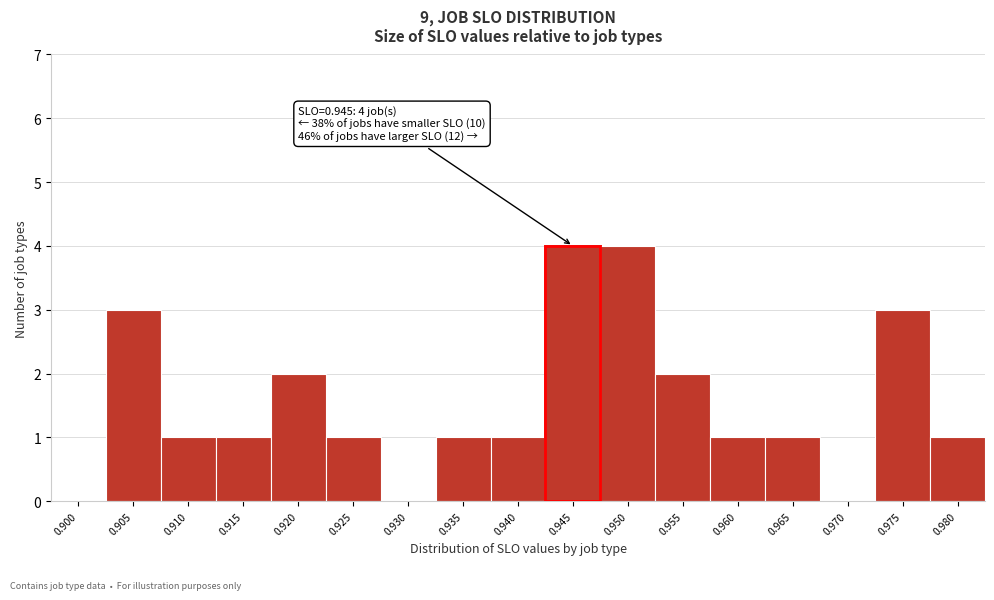

Reading left to right, extract all data points from this chart.

0.900=0	0.905=3	0.910=1	0.915=1	0.920=2	0.925=1	0.930=0	0.935=1	0.940=1	0.945=4	0.950=4	0.955=2	0.960=1	0.965=1	0.970=0	0.975=3	0.980=1